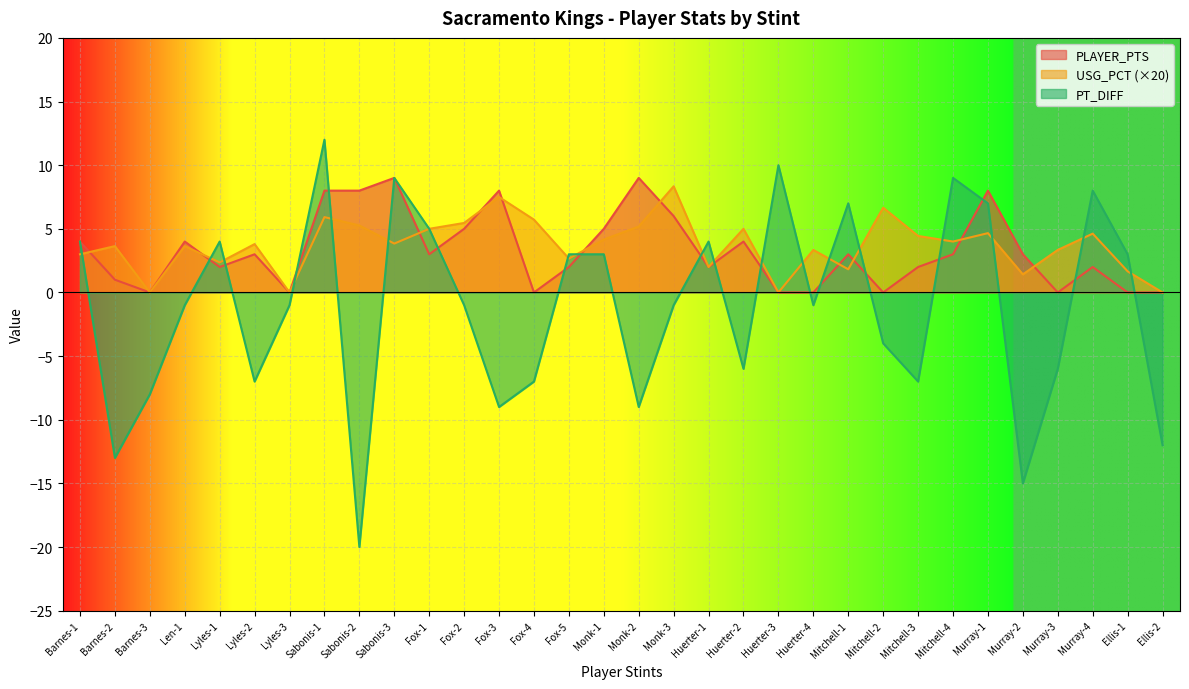

Reading right to left, extract all data points from this chart.

PLAYER_PTS: Ellis-2=0.0	Ellis-1=0.0	Murray-4=2.0	Murray-3=0.0	Murray-2=3.0	Murray-1=8.0	Mitchell-4=3.0	Mitchell-3=2.0	Mitchell-2=0.0	Mitchell-1=3.0	Huerter-4=0.0	Huerter-3=0.0	Huerter-2=4.0	Huerter-1=2.0	Monk-3=6.0	Monk-2=9.0	Monk-1=5.0	Fox-5=2.0	Fox-4=0.0	Fox-3=8.0	Fox-2=5.0	Fox-1=3.0	Sabonis-3=9.0	Sabonis-2=8.0	Sabonis-1=8.0	Lyles-3=0.0	Lyles-2=3.0	Lyles-1=2.0	Len-1=4.0	Barnes-3=0.0	Barnes-2=1.0	Barnes-1=4.0
USG_PCT: Ellis-2=0.0	Ellis-1=1.7	Murray-4=4.6	Murray-3=3.3	Murray-2=1.4	Murray-1=4.7	Mitchell-4=4.0	Mitchell-3=4.4	Mitchell-2=6.7	Mitchell-1=1.8	Huerter-4=3.3	Huerter-3=0.0	Huerter-2=5.0	Huerter-1=2.0	Monk-3=8.3	Monk-2=5.2	Monk-1=4.2	Fox-5=2.7	Fox-4=5.7	Fox-3=7.5	Fox-2=5.5	Fox-1=5.0	Sabonis-3=3.8	Sabonis-2=5.3	Sabonis-1=5.9	Lyles-3=0.0	Lyles-2=3.8	Lyles-1=2.4	Len-1=3.6	Barnes-3=0.0	Barnes-2=3.6	Barnes-1=3.0
PT_DIFF: Ellis-2=-12.0	Ellis-1=3.0	Murray-4=8.0	Murray-3=-6.0	Murray-2=-15.0	Murray-1=7.0	Mitchell-4=9.0	Mitchell-3=-7.0	Mitchell-2=-4.0	Mitchell-1=7.0	Huerter-4=-1.0	Huerter-3=10.0	Huerter-2=-6.0	Huerter-1=4.0	Monk-3=-1.0	Monk-2=-9.0	Monk-1=3.0	Fox-5=3.0	Fox-4=-7.0	Fox-3=-9.0	Fox-2=-1.0	Fox-1=5.0	Sabonis-3=9.0	Sabonis-2=-20.0	Sabonis-1=12.0	Lyles-3=-1.0	Lyles-2=-7.0	Lyles-1=4.0	Len-1=-1.0	Barnes-3=-8.0	Barnes-2=-13.0	Barnes-1=4.0